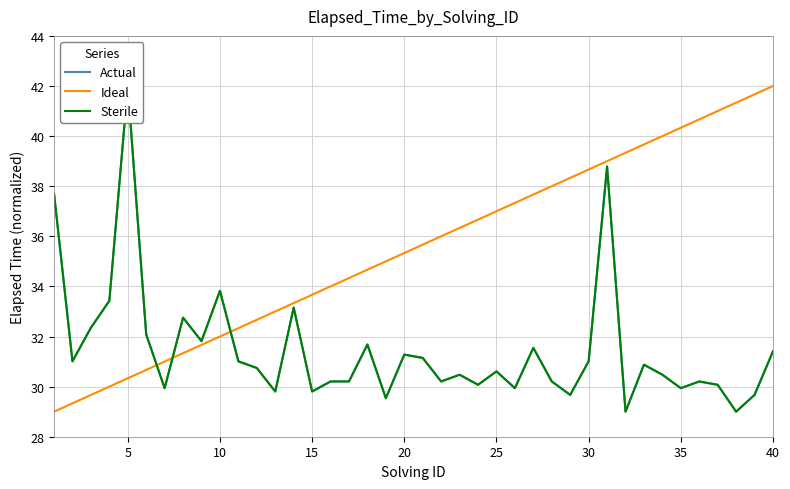

What is the highest value of the Ideal series?

42.0